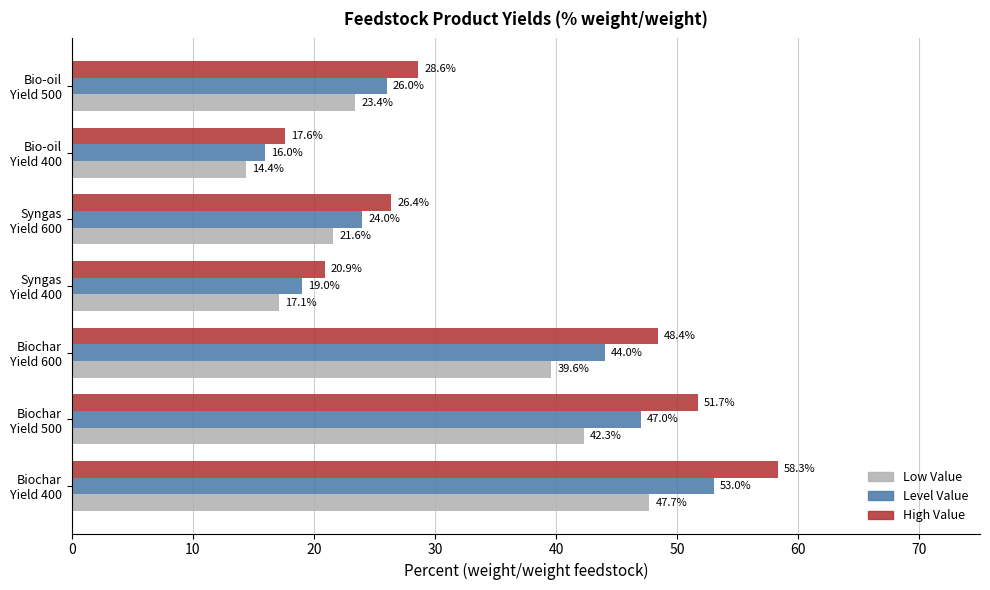

At how many categories does at least one series exceed 17?

7